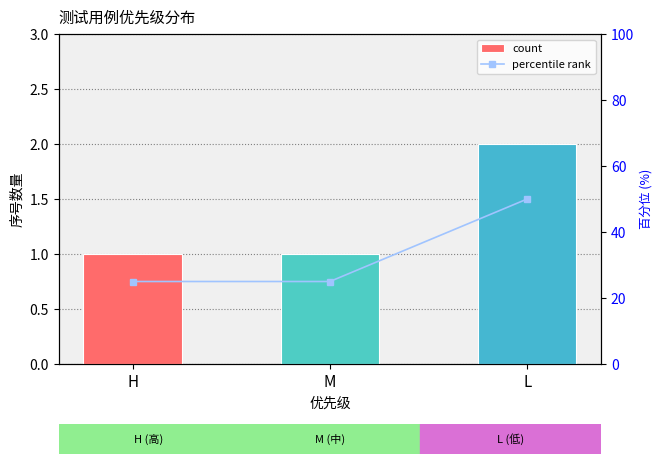

Are the bars horizontal?

No